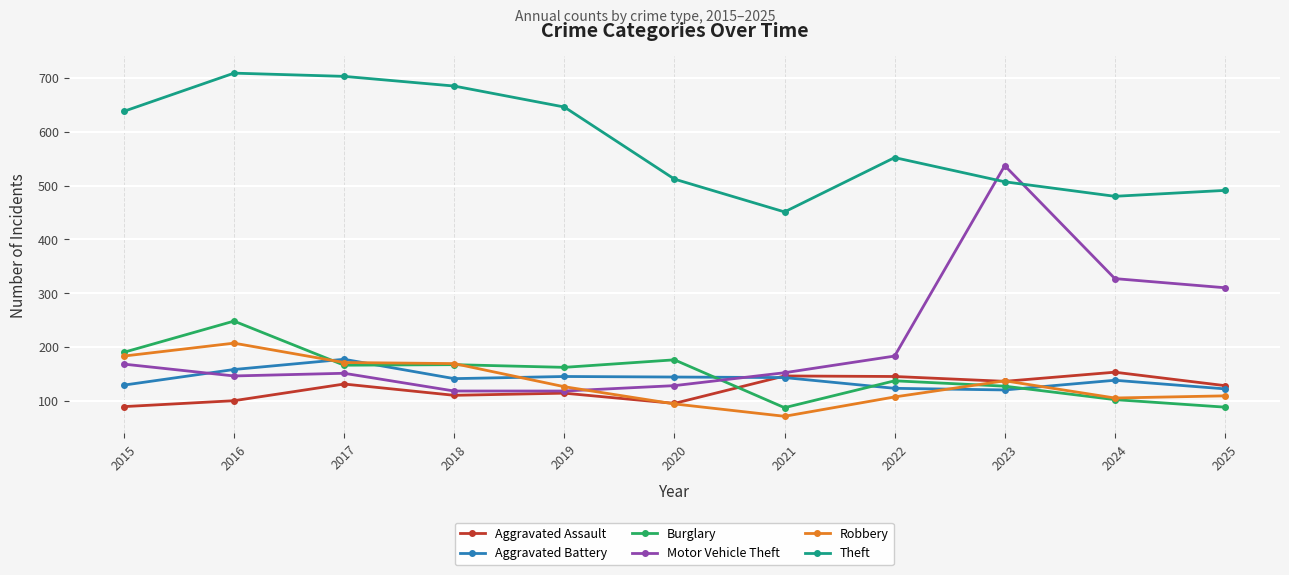

How many intersections are there between Aggravated Battery and Motor Vehicle Theft?

2